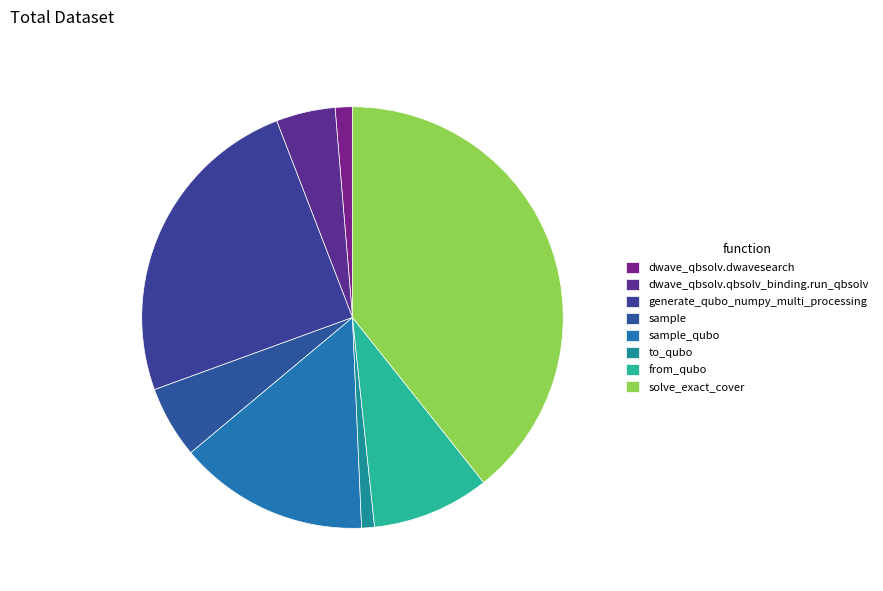

Which slice is the smallest?

to_qubo